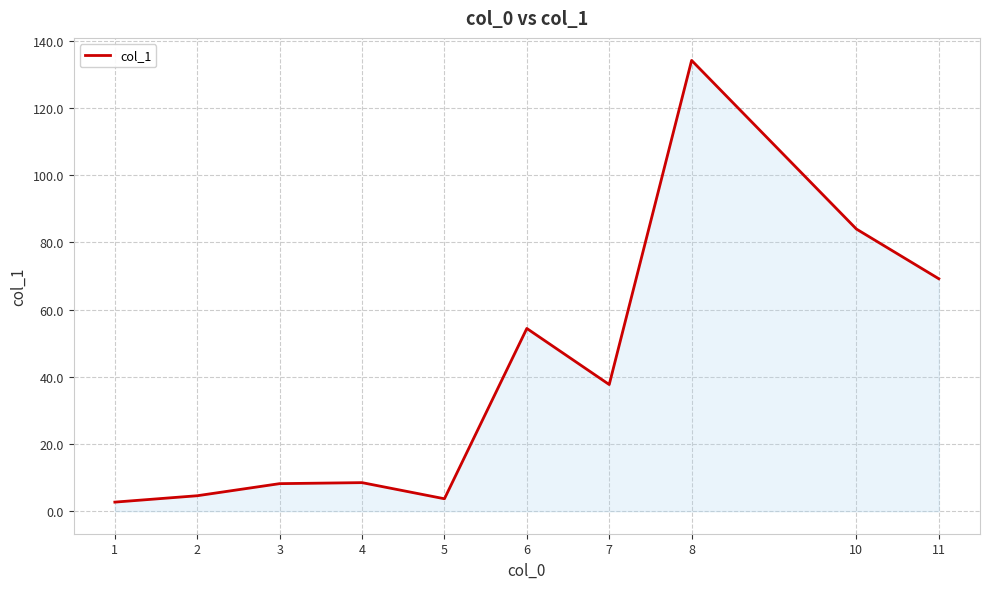

What is the maximum value shown in the chart?

134.2